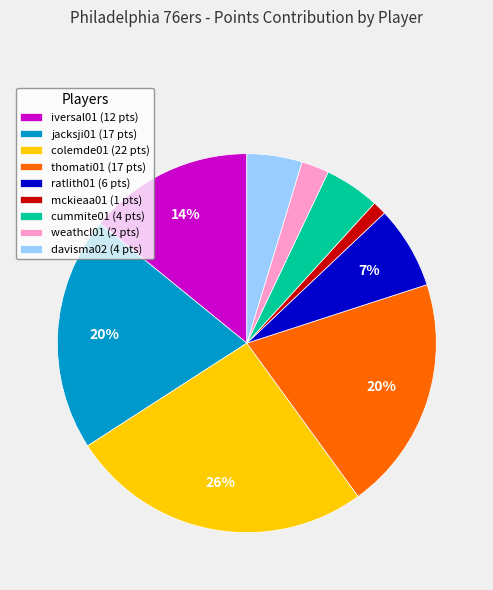

Count the number of slices in the pie.

9